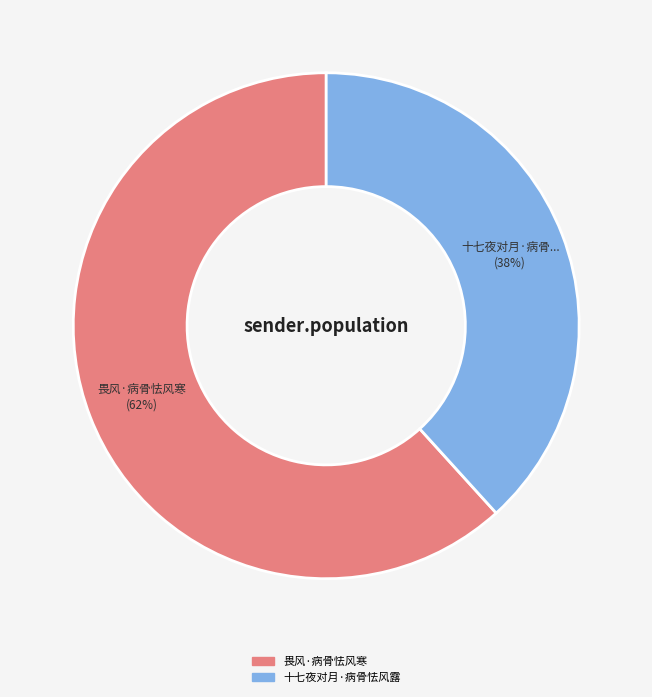

Is it true that 十七夜对月·病骨怯风露 is 30% of the pie?

False